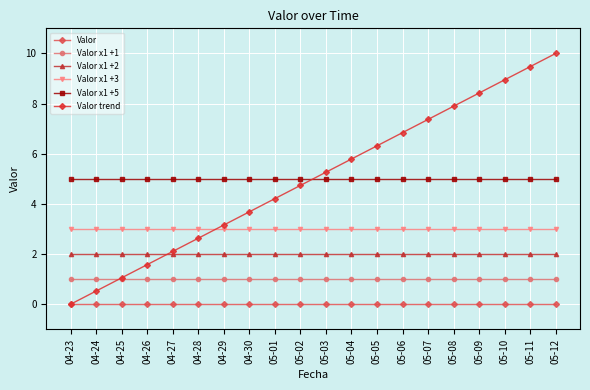

At how many categories does at least one series exceed 4?

20